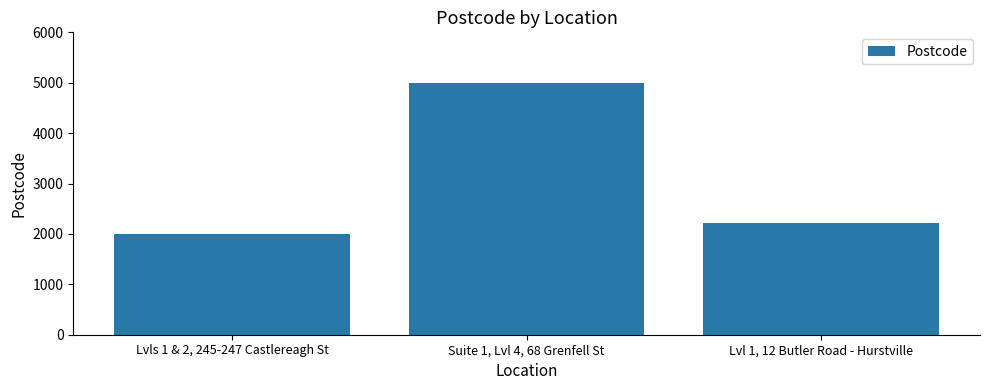

Rank the categories by value from lowest to highest.

Lvls 1 & 2, 245-247 Castlereagh St, Lvl 1, 12 Butler Road - Hurstville, Suite 1, Lvl 4, 68 Grenfell St